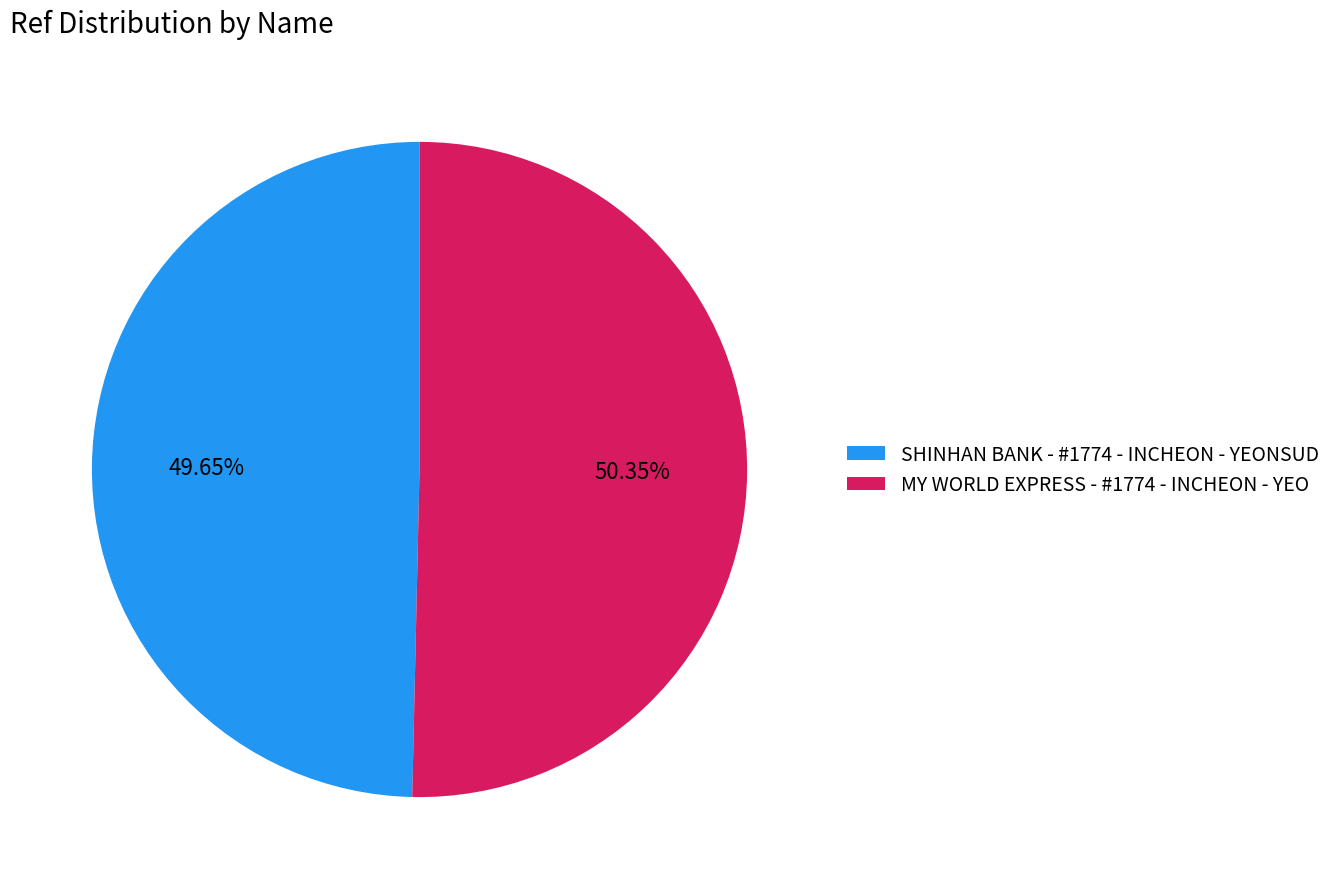

Is SHINHAN BANK - #1774 - INCHEON - YEONSUD the majority of the pie?

No